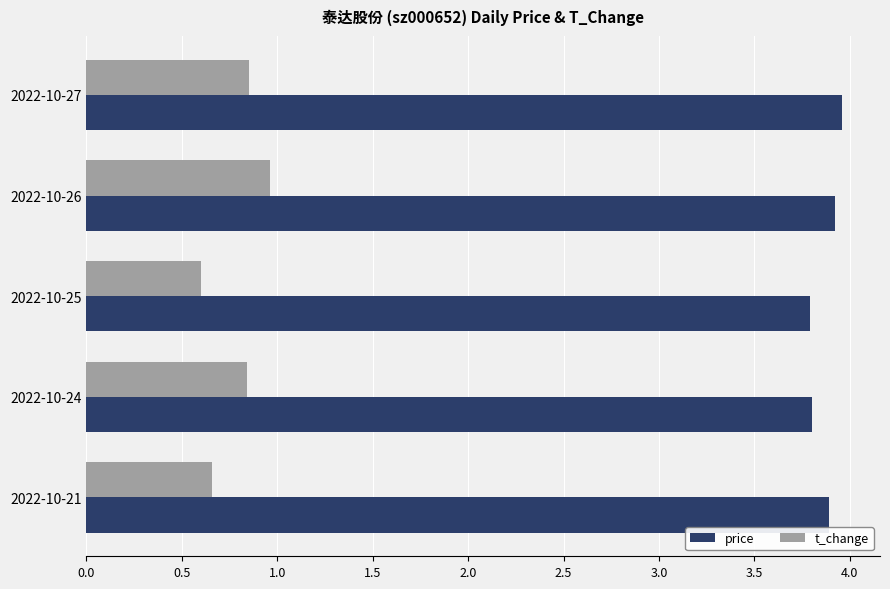

Rank the series at 2022-10-27 from highest to lowest value.

price, t_change